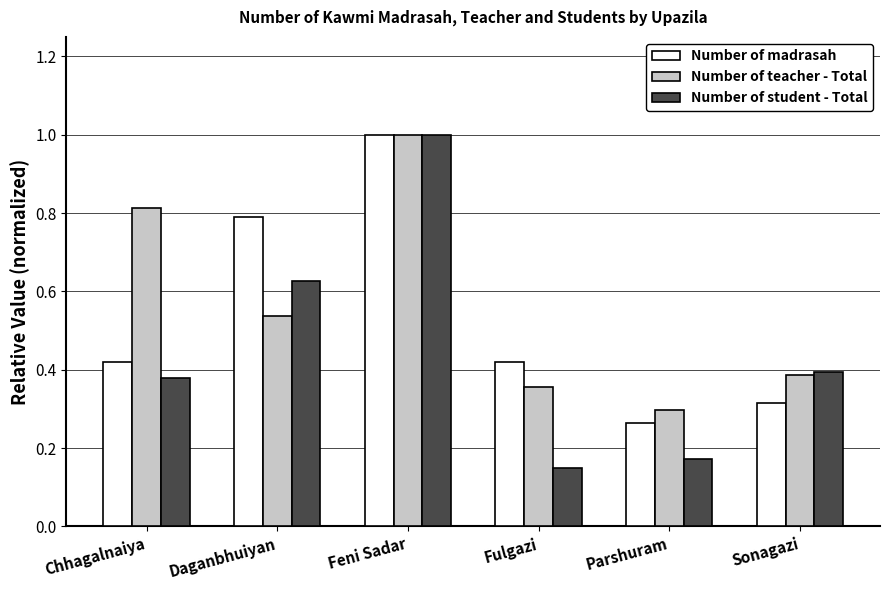

Which label corresponds to the smallest value in the chart?

Fulgazi